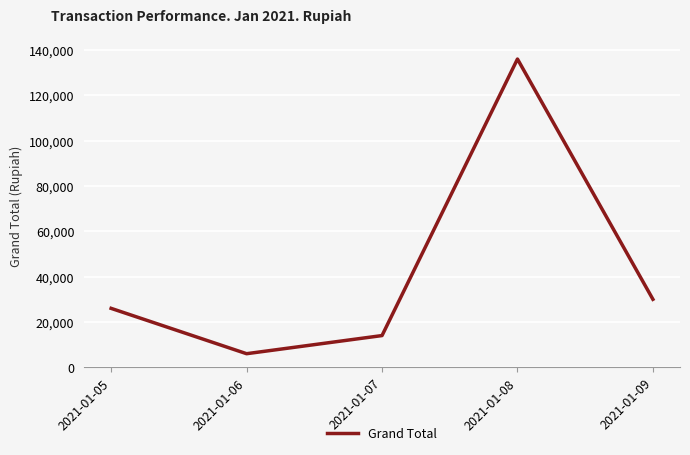

What is the difference between the second highest and minimum values?

24000